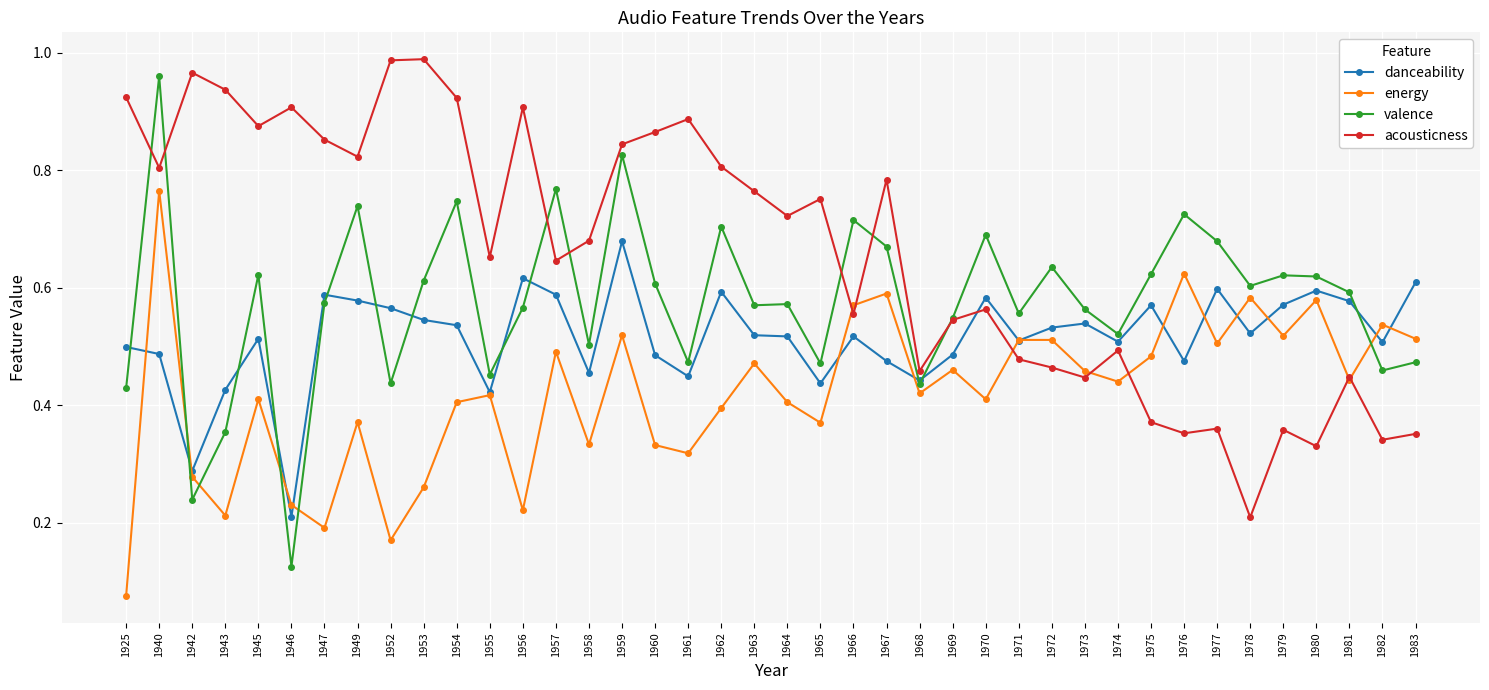

Between 1963 and 1964, which series saw the biggest shift?

energy